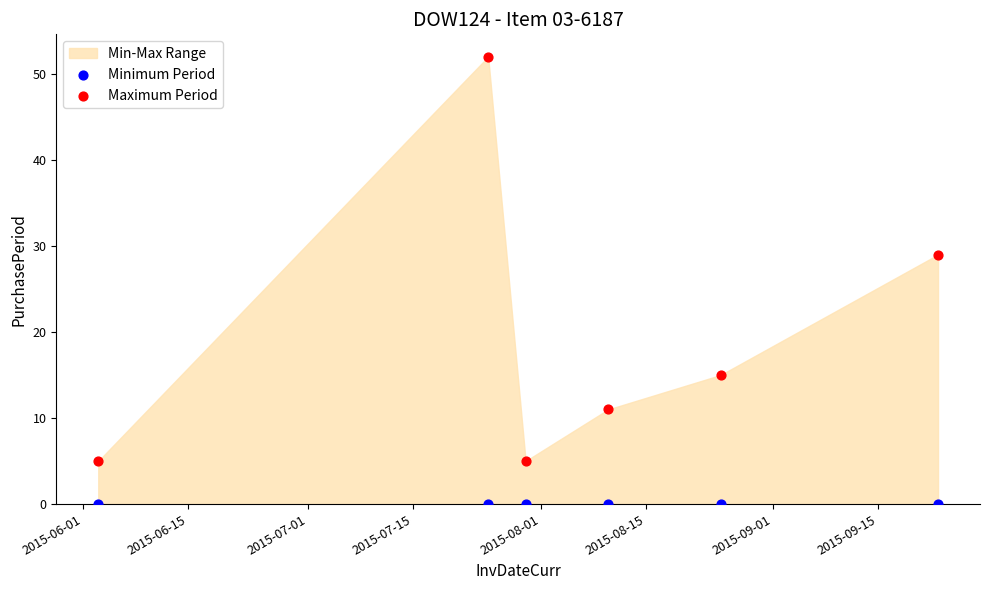

In the Maximum Period series, what Y value is closest to 28?

29